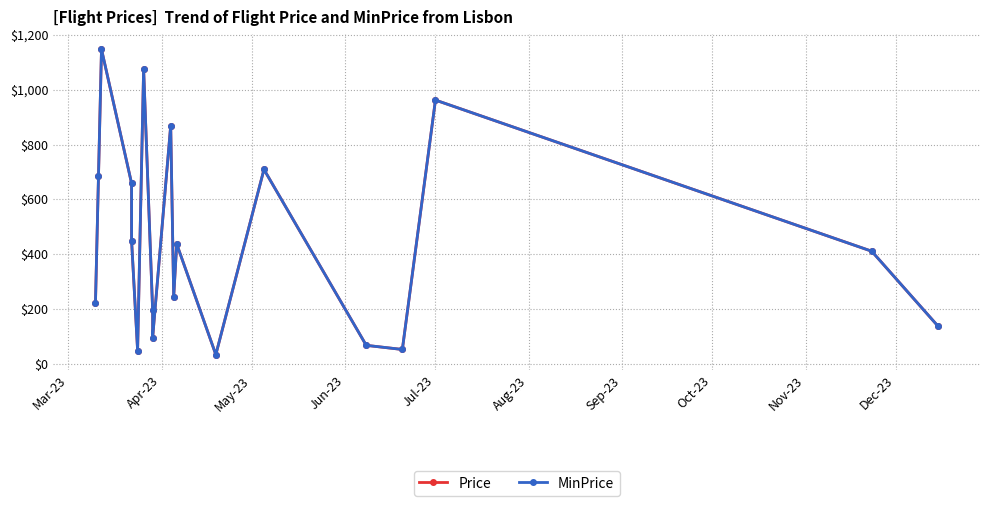

What is the difference between the second highest and second lowest values in the Price series?

1025.9